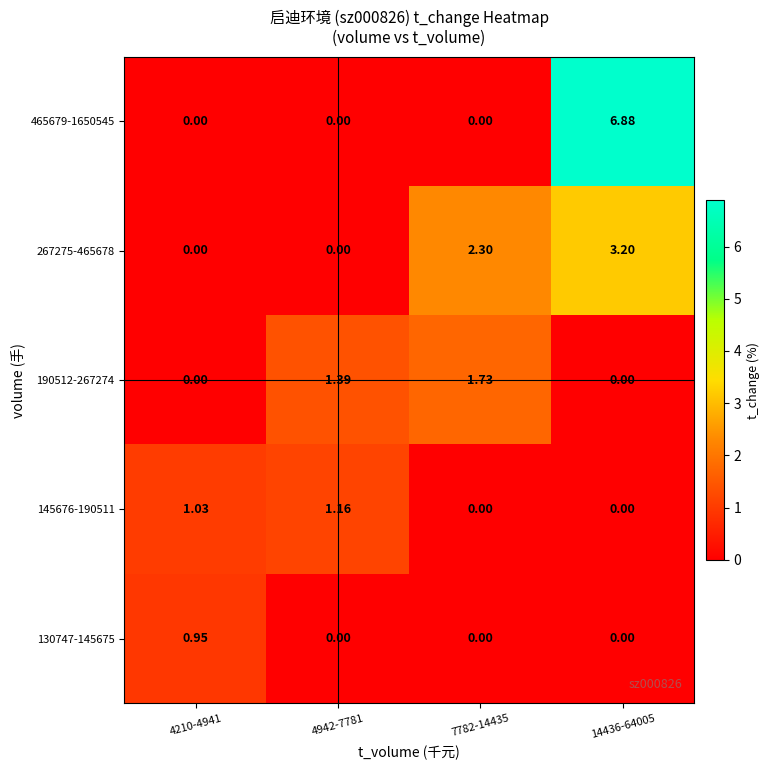

Is the value of 465679-1650545 at 14436-64005 greater than the value of 267275-465678 at 7782-14435?

Yes